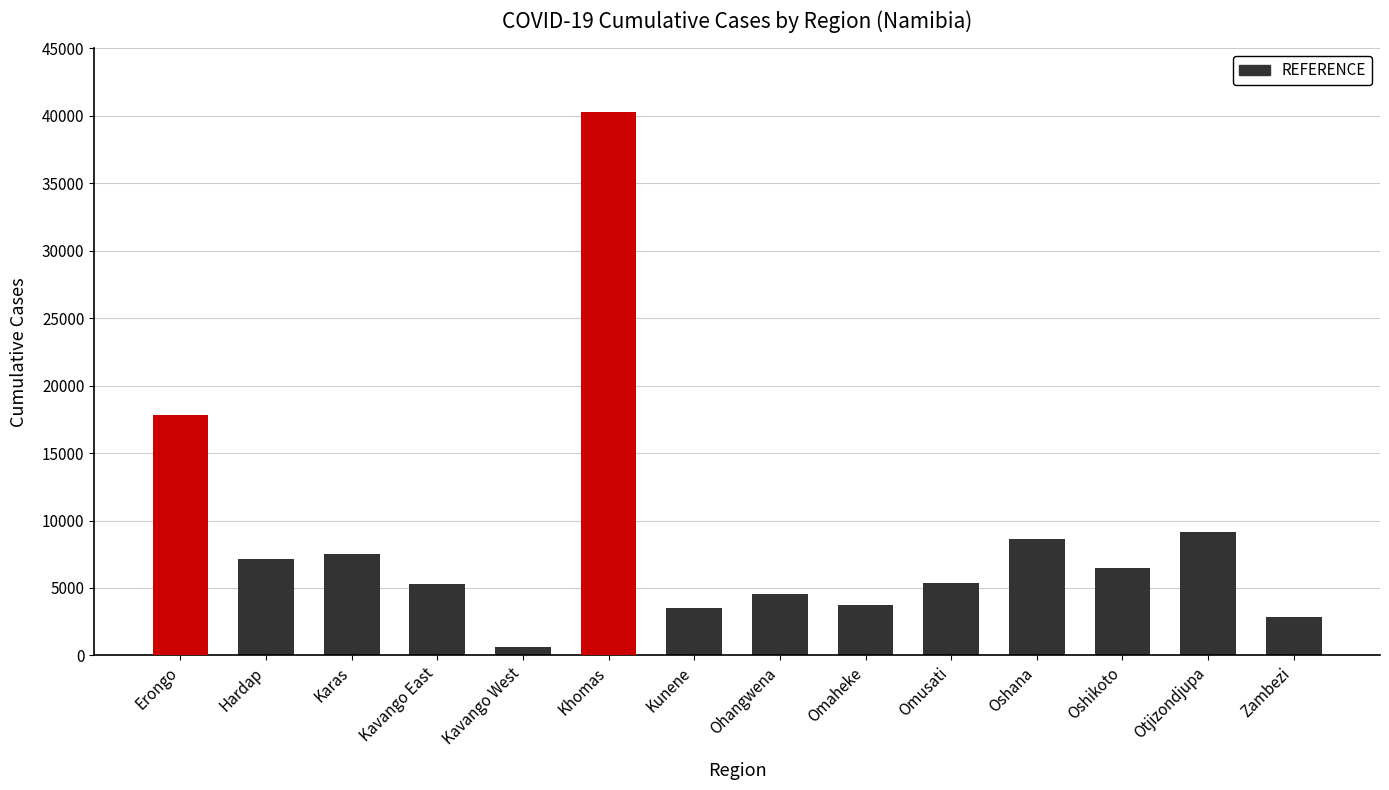

List the labels in order of value, largest first.

Khomas, Erongo, Otjizondjupa, Oshana, Karas, Hardap, Oshikoto, Omusati, Kavango East, Ohangwena, Omaheke, Kunene, Zambezi, Kavango West